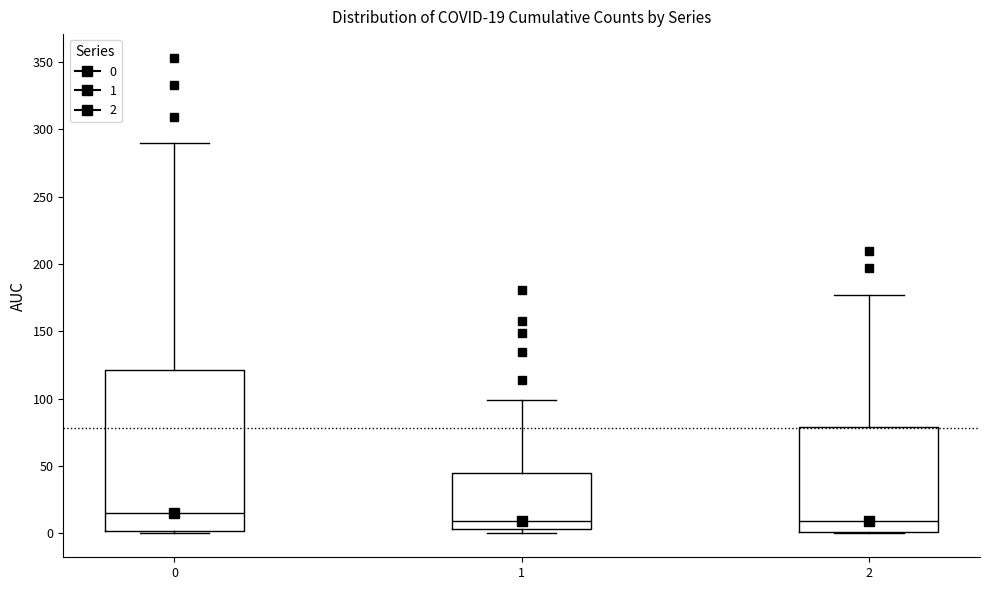

Which box is the tallest, from its lower edge to its upper edge?

0